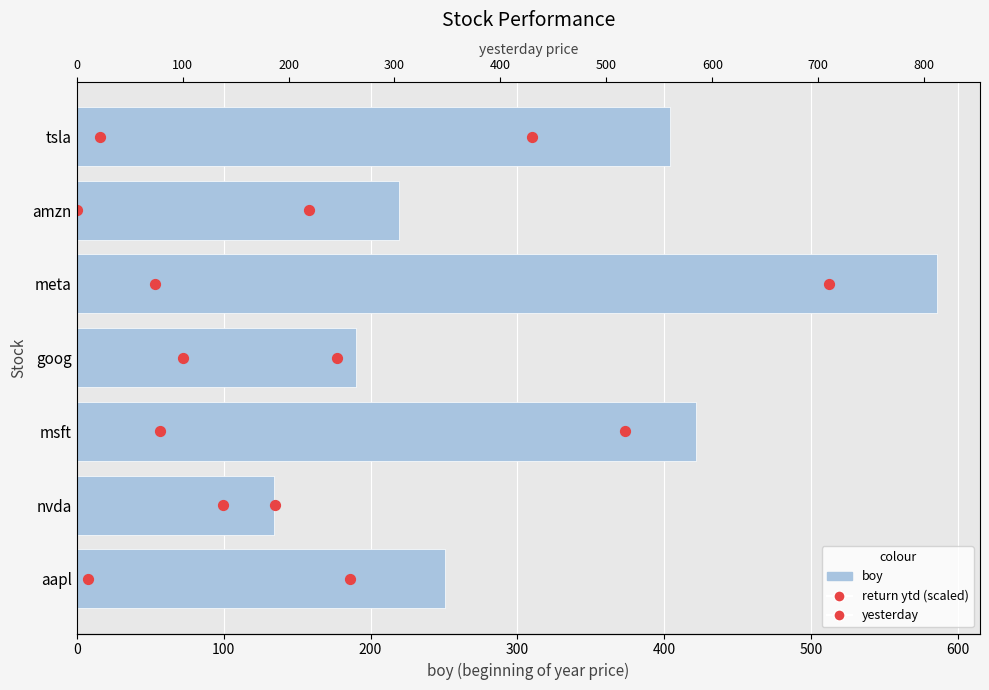

Is the value of boy at 400 greater than the value of return ytd (scaled) at 400?

Yes